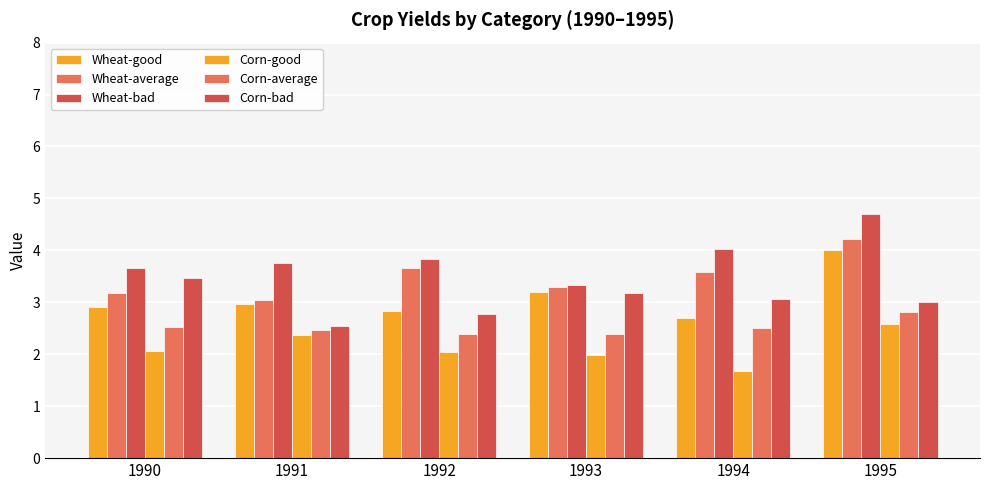

Are the bars grouped side by side (vs. stacked)?

Yes